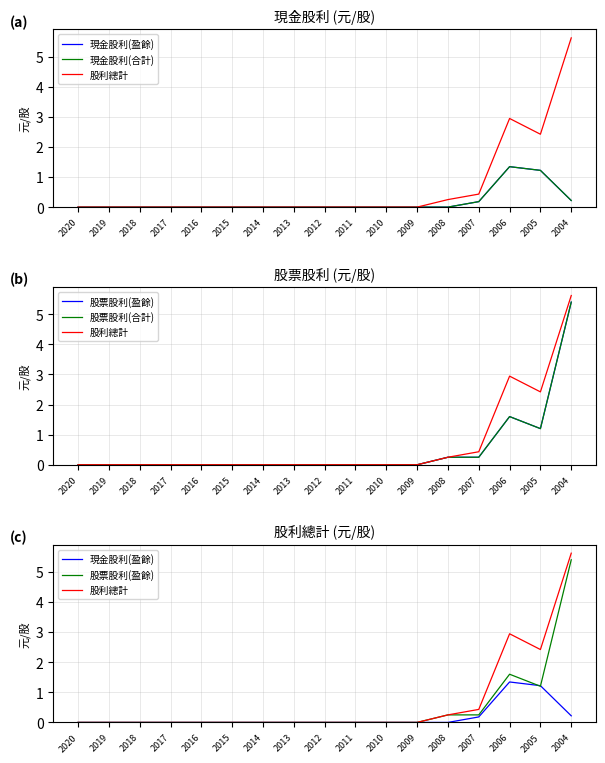

At which label does 現金股利(合計) reach its peak?

2006